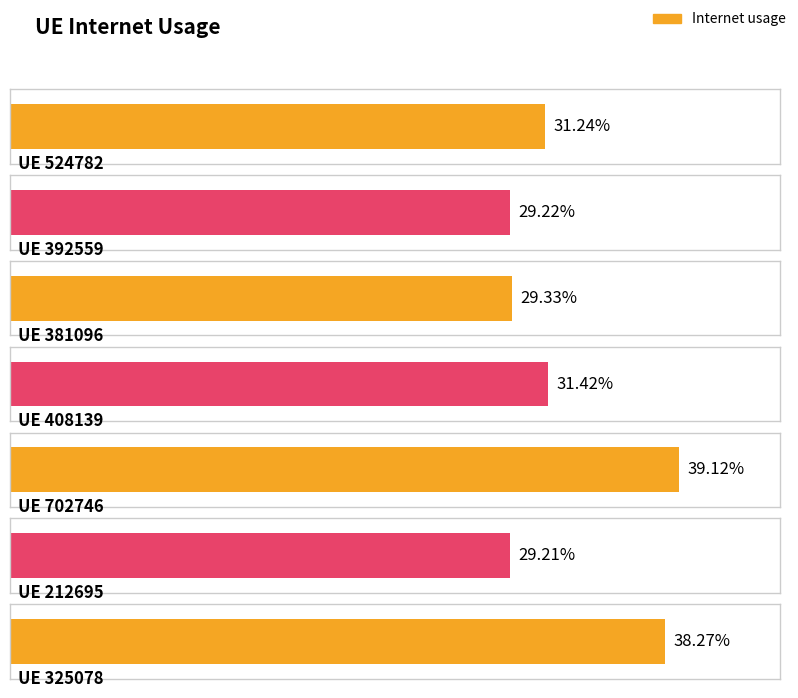

What position from the right is 325078?

1